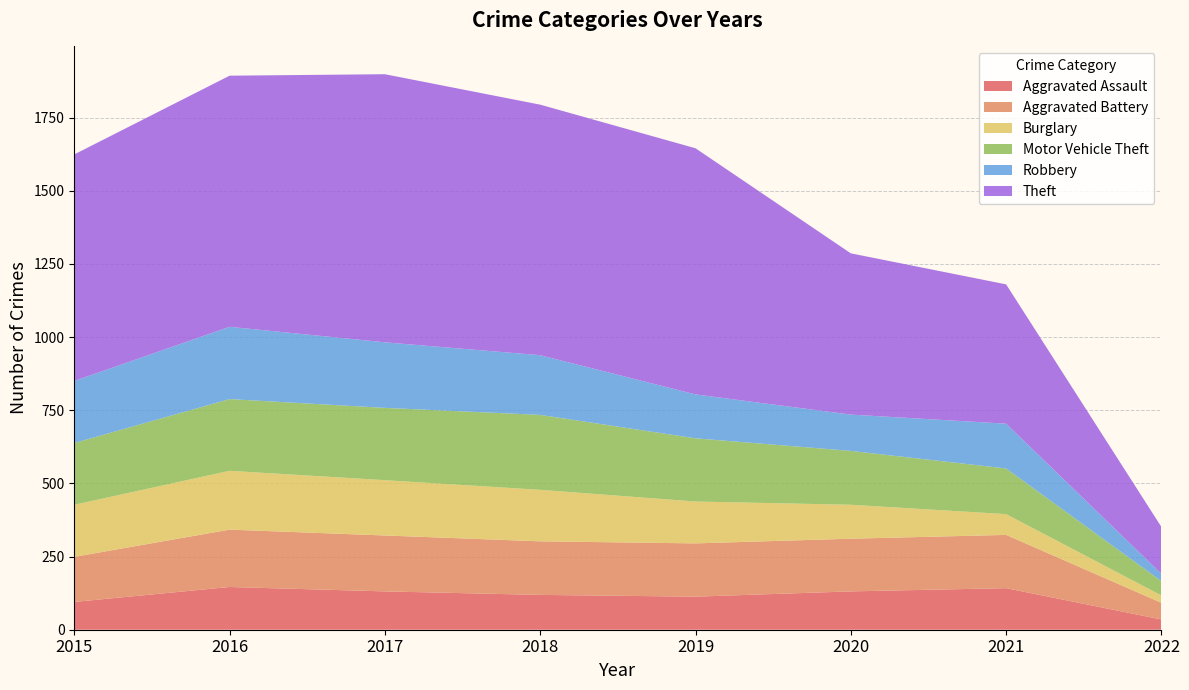

Reading left to right, list all the values displayed in this chart.

Aggravated Assault: 2015=95	2016=146	2017=131	2018=119	2019=113	2020=131	2021=142	2022=35
Aggravated Battery: 2015=154	2016=196	2017=191	2018=183	2019=182	2020=180	2021=182	2022=57
Burglary: 2015=178	2016=201	2017=189	2018=176	2019=143	2020=116	2021=71	2022=25
Motor Vehicle Theft: 2015=211	2016=245	2017=247	2018=256	2019=216	2020=184	2021=156	2022=49
Robbery: 2015=212	2016=247	2017=224	2018=204	2019=150	2020=124	2021=153	2022=25
Theft: 2015=774	2016=858	2017=916	2018=856	2019=841	2020=551	2021=476	2022=160